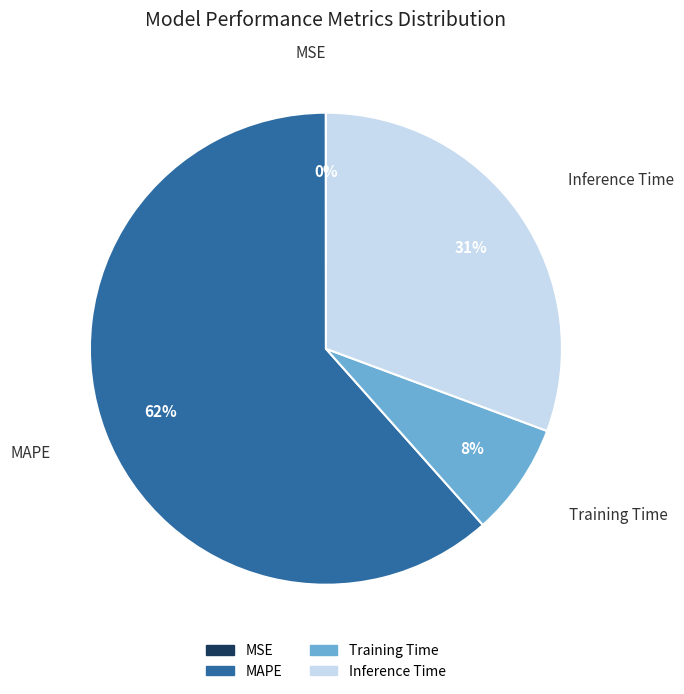

Does any single category account for the majority?

Yes